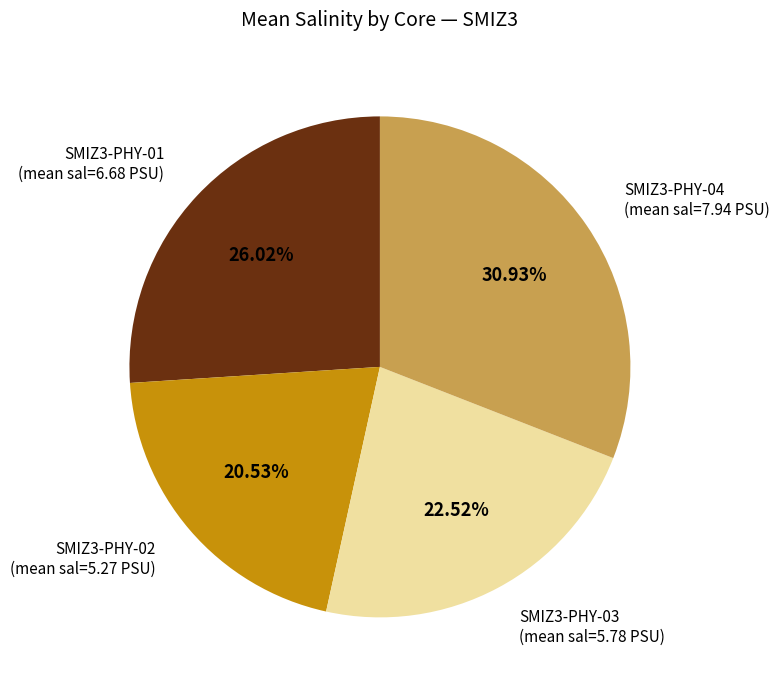

Is there a majority slice in this chart?

No